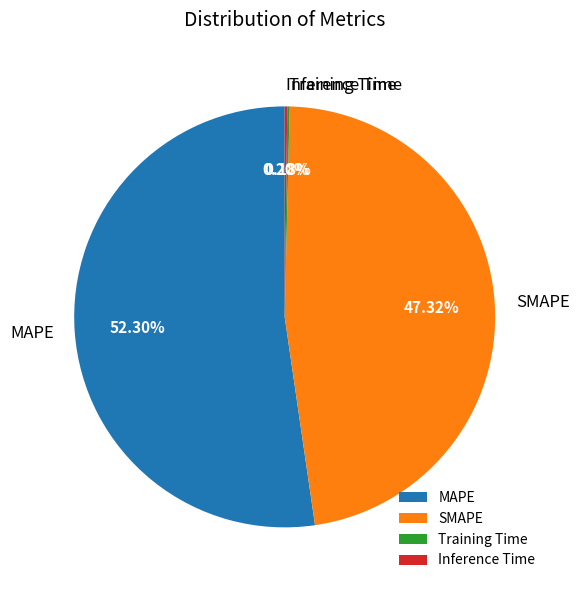

Is SMAPE the majority of the pie?

No